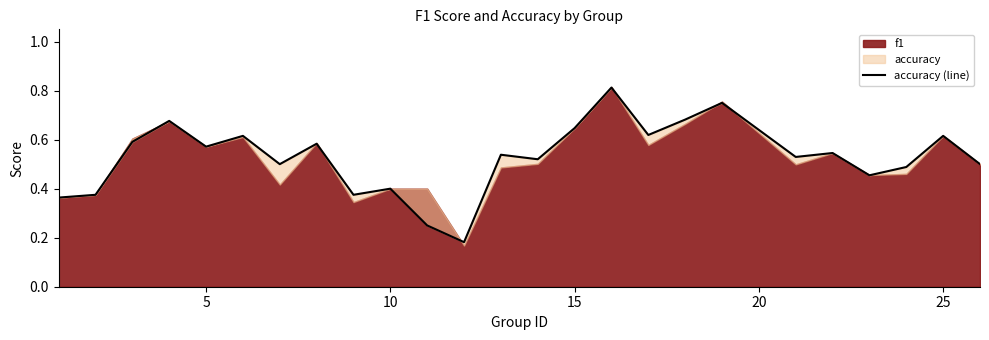

True or false: the data shows 0.4 at 15.

False